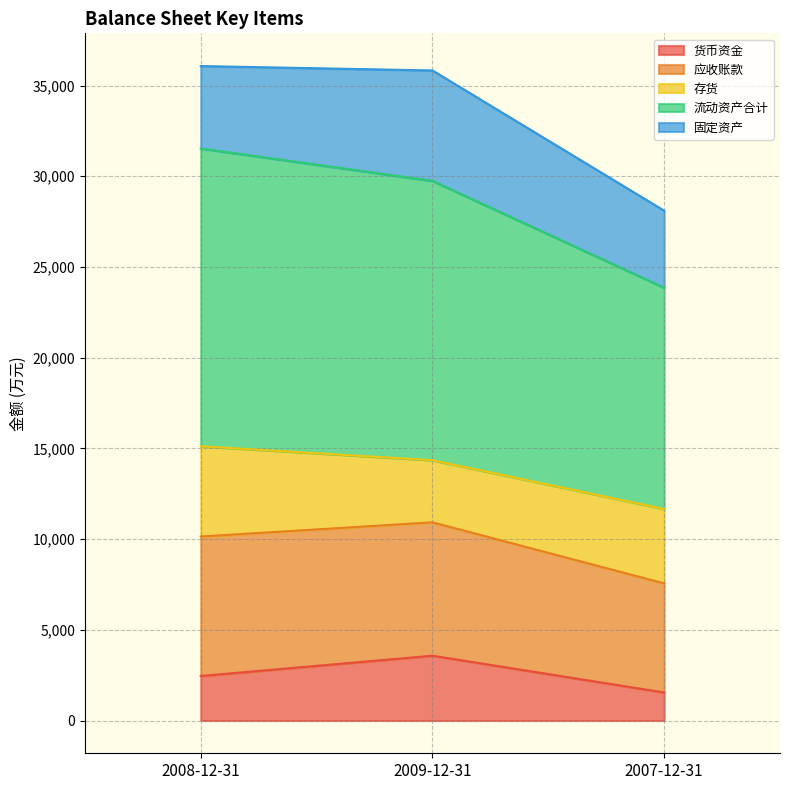

What is the total value across all series at 2007-12-31?

28105